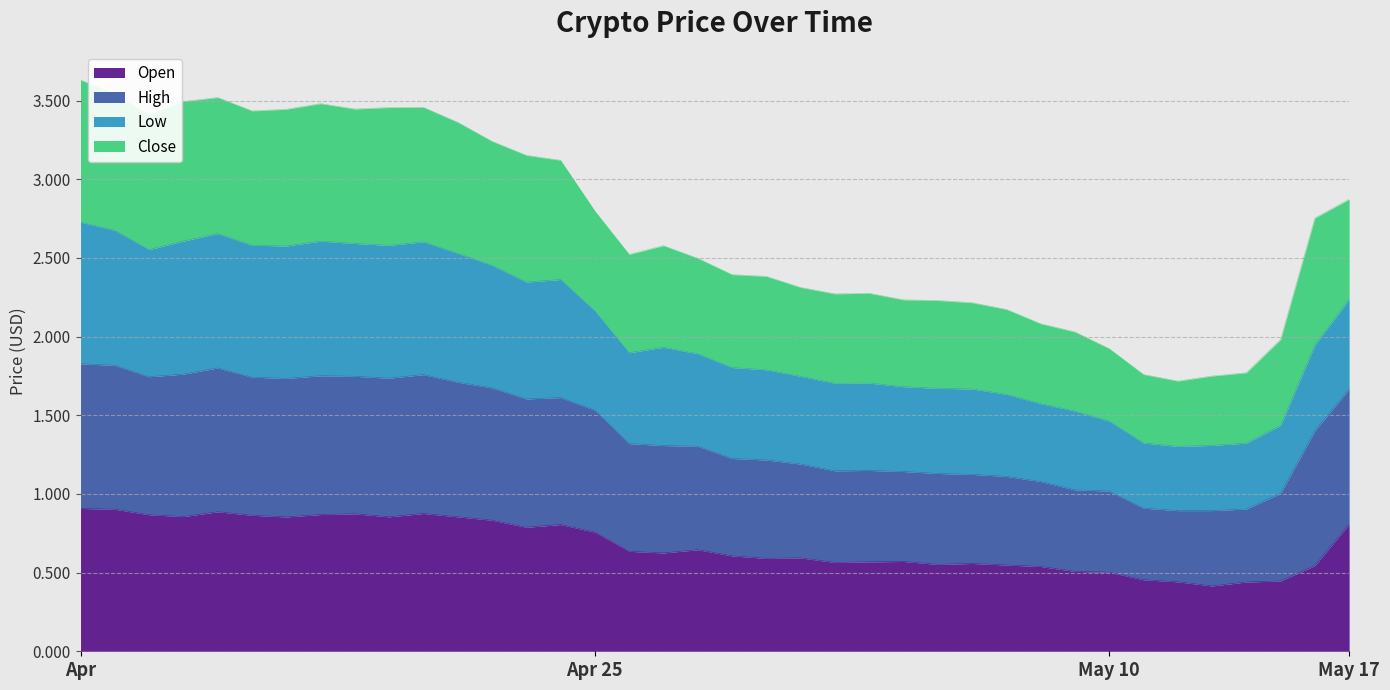

At which category does the chart reach its minimum across all series?

2019-05-13